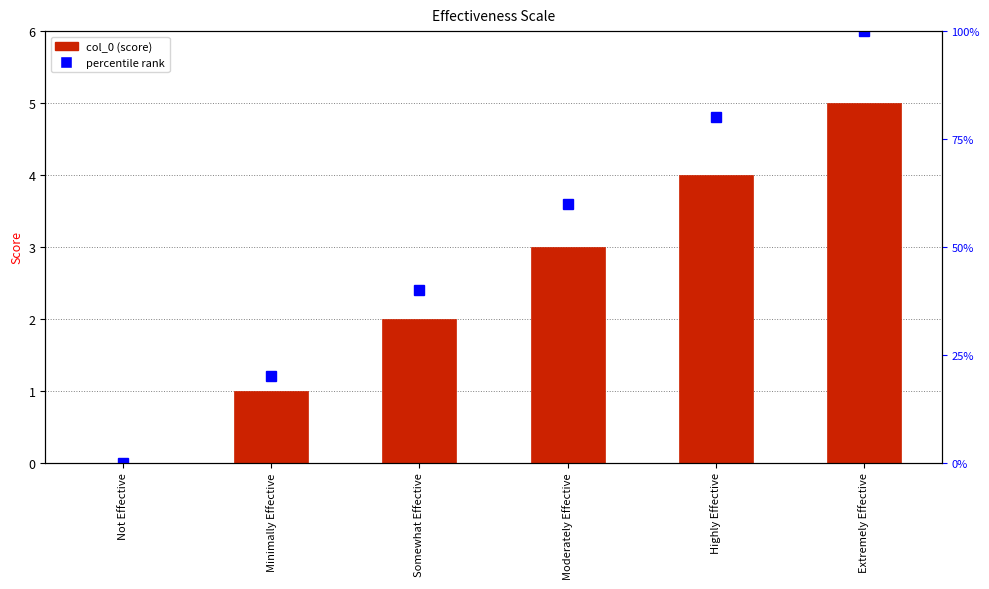

Are the bars horizontal?

No